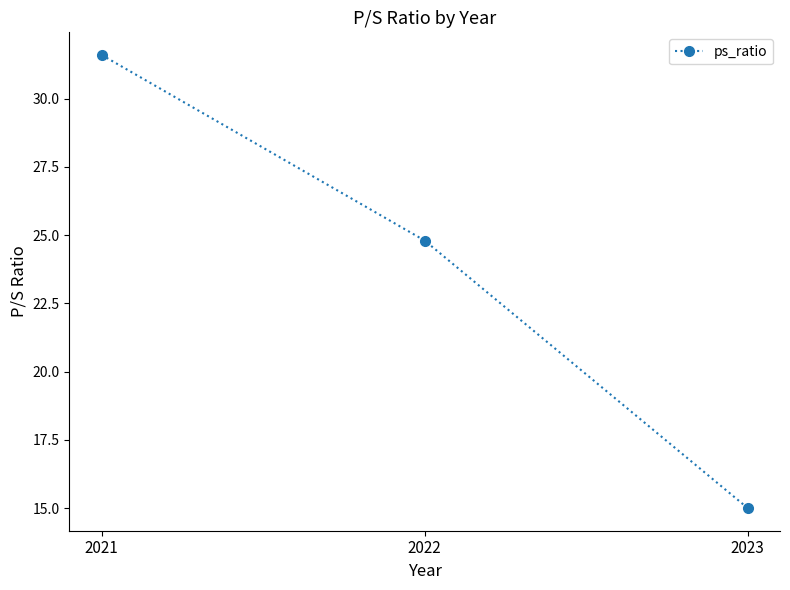

How many values exceed 24?

2